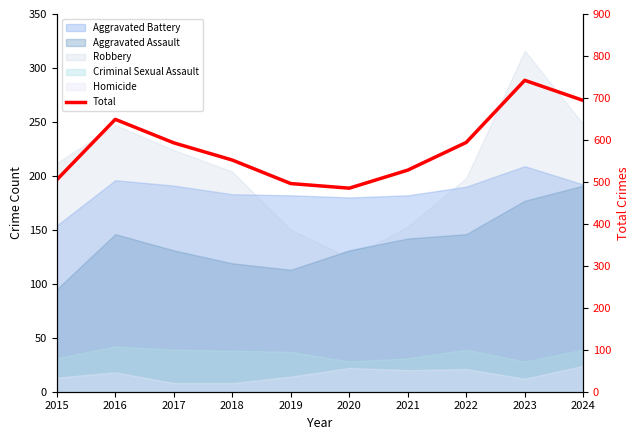

What is the value of the 10th point from the left?

694